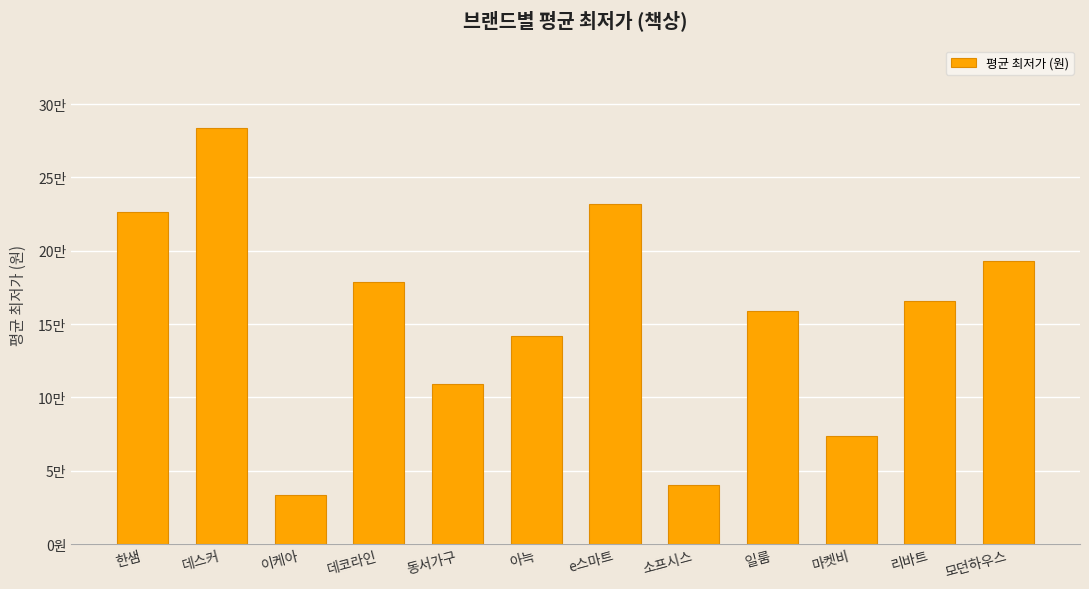

Reading left to right, extract all data points from this chart.

226420	283375	33710	179000	108967	141550	231600	40555	159000	74030	165509	192700